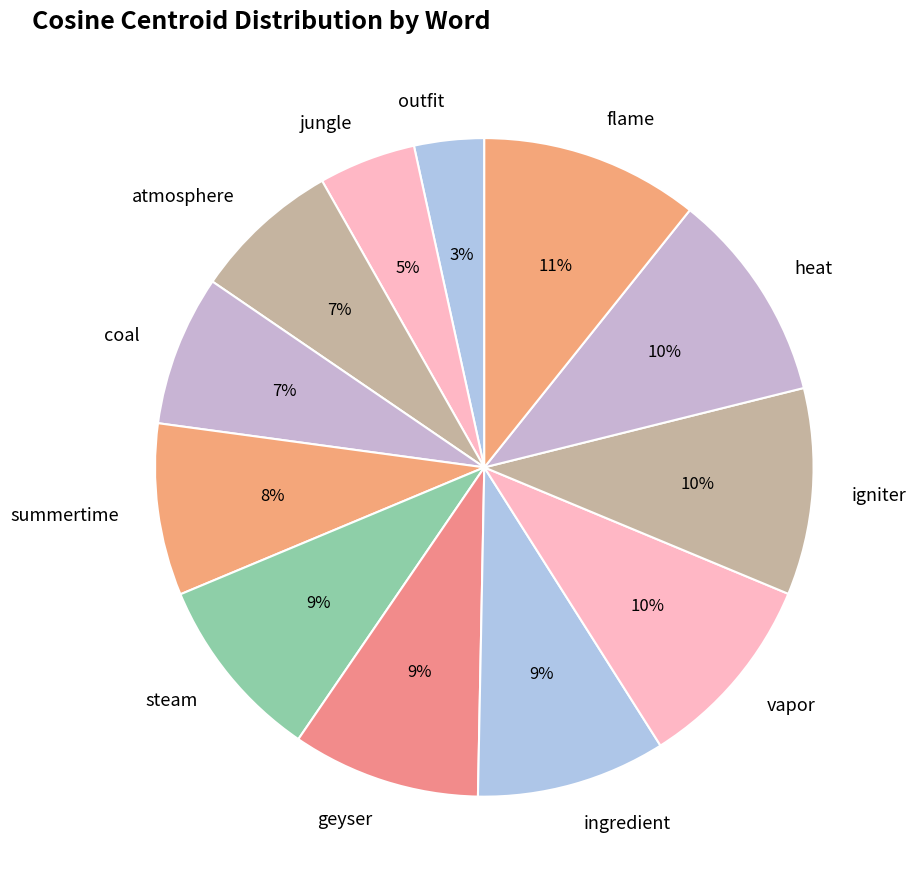

Is it true that atmosphere is 15% of the pie?

False